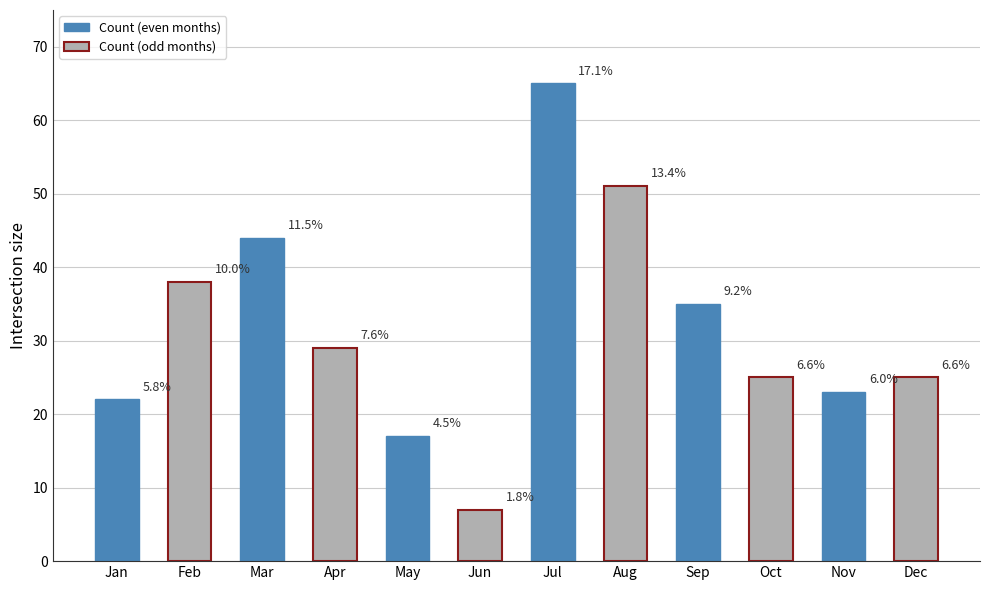

Is it true that the value at Feb is 65?

False